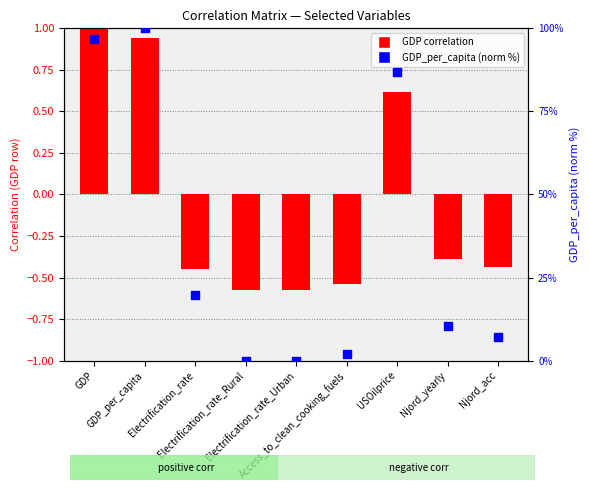

Which series has the widest spread of Y values?

GDP_per_capita (norm %)